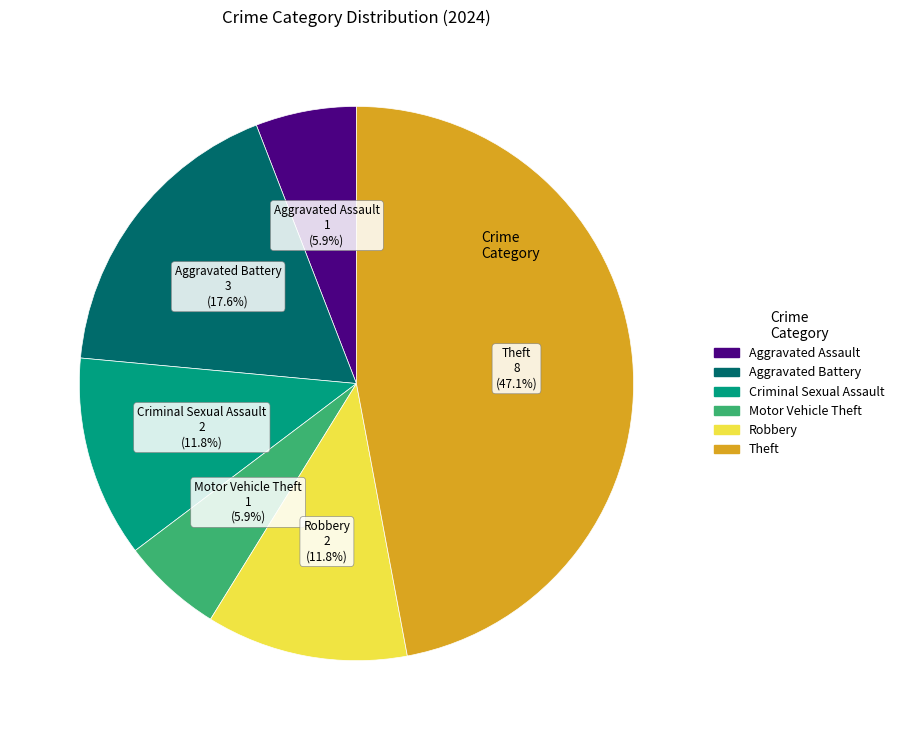

Is there a majority slice in this chart?

No